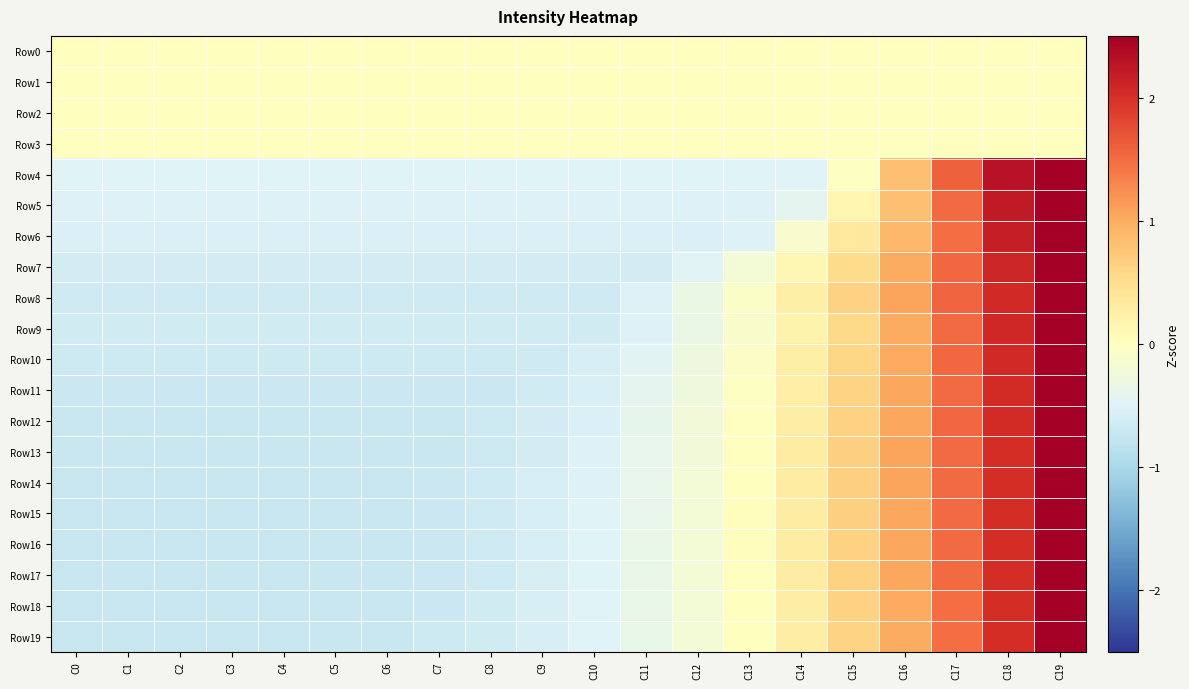

Rank the series by their maximum value, from highest to lowest.

Row5, Row6, Row4, Row7, Row9, Row10, Row19, Row18, Row11, Row17, Row12, Row8, Row16, Row13, Row15, Row14, Row0, Row1, Row2, Row3